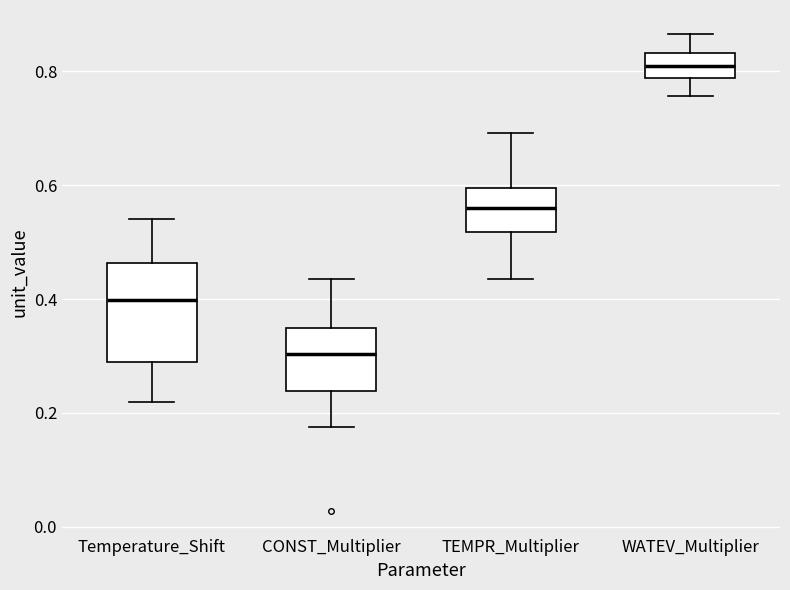

Reading left to right, transcribe this box plot: for each box, give where its median line is, the range the box spans, and where its two whiskers end, as read against the y-axis. The values are not printed on the chart, so give them approximately, as read against the axis.

Temperature_Shift: median 0.40, box 0.28 to 0.46, whiskers 0.22 to 0.54
CONST_Multiplier: median 0.30, box 0.24 to 0.34, whiskers 0.18 to 0.44
TEMPR_Multiplier: median 0.56, box 0.52 to 0.60, whiskers 0.44 to 0.70
WATEV_Multiplier: median 0.80, box 0.78 to 0.84, whiskers 0.76 to 0.86